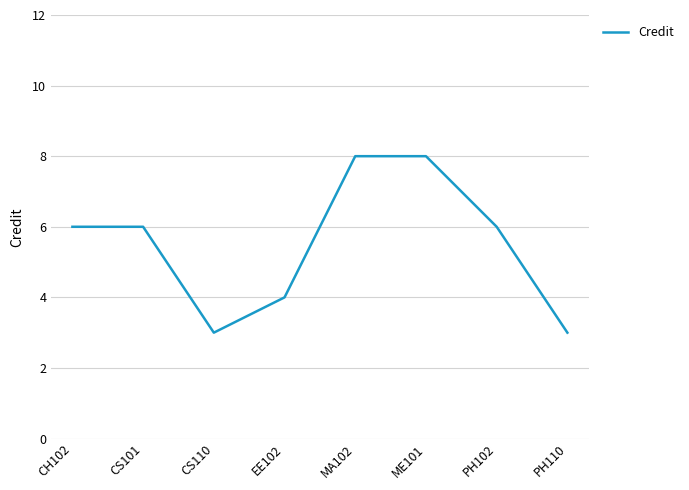

Is it true that the value at CS101 is 2?

False